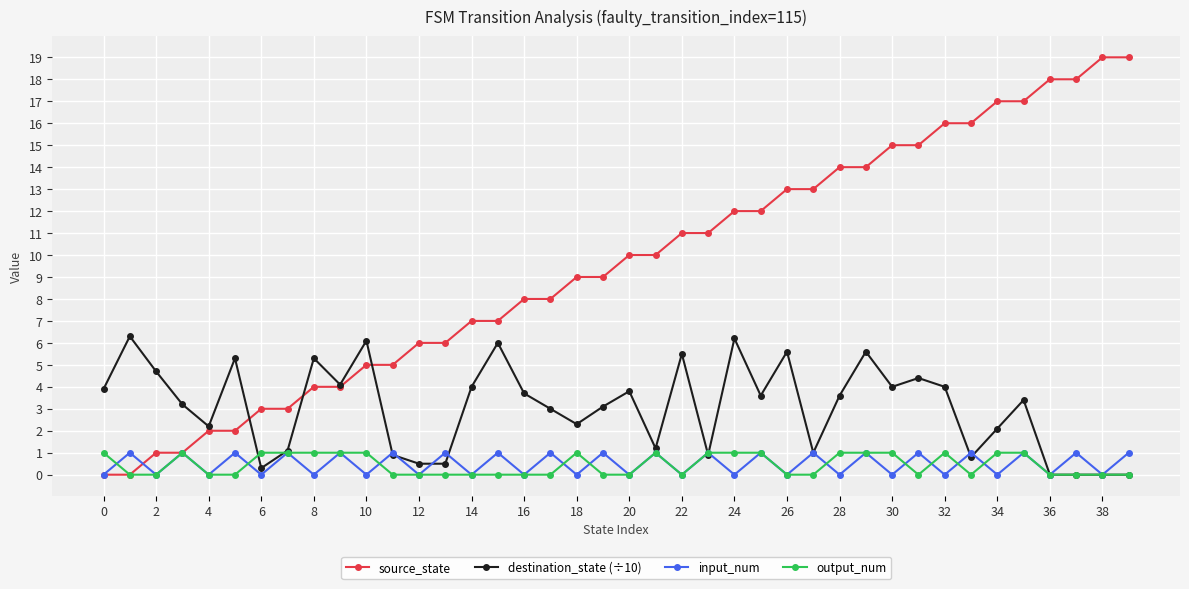

Which series has the widest spread of values?

source_state